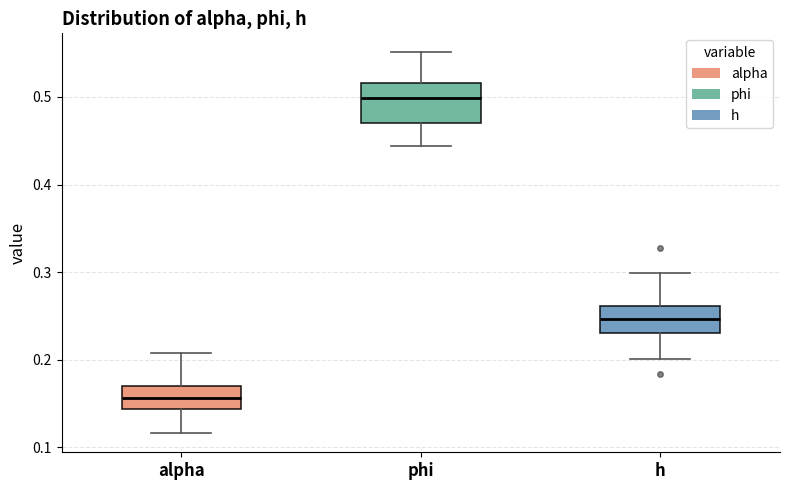

Reading left to right, read every box against the y-axis: the position of its median line, the range the box covers, and the ends of its whiskers. The values are not printed on the chart, so give them approximately, as read against the axis.

alpha: median 0.16, box 0.14 to 0.17, whiskers 0.12 to 0.21
phi: median 0.50, box 0.47 to 0.52, whiskers 0.44 to 0.55
h: median 0.25, box 0.23 to 0.26, whiskers 0.20 to 0.30